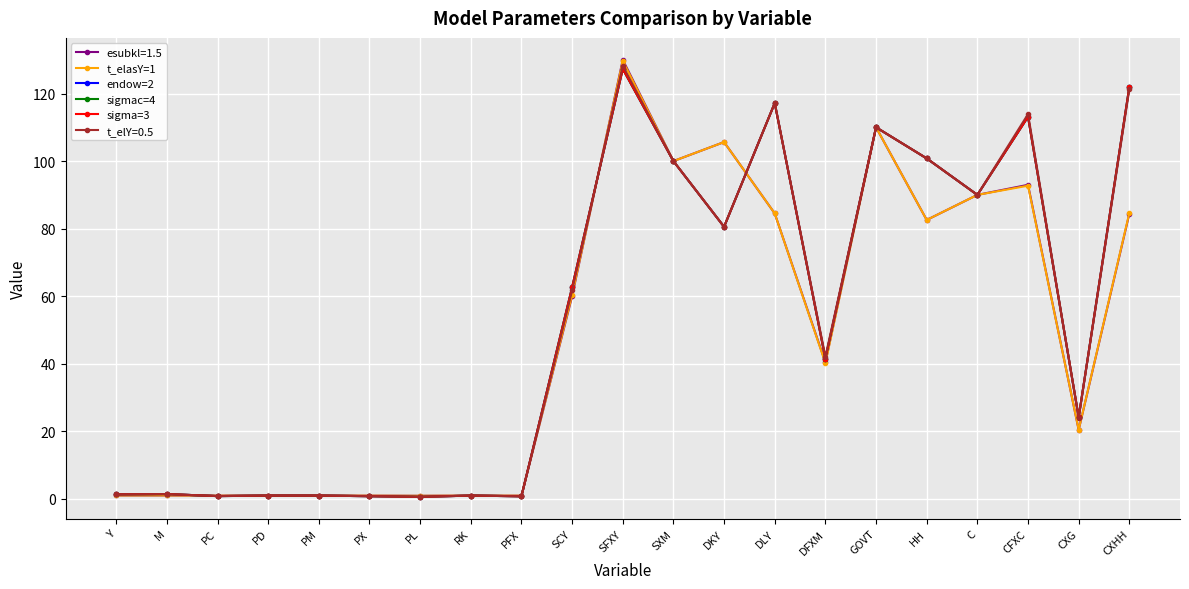

List the labels in order of endow=2 value, largest first.

SFXY, CXHH, DLY, CFXC, GOVT, HH, SXM, C, DKY, SCY, DFXM, CXG, M, Y, PM, PD, RK, PC, PX, PFX, PL